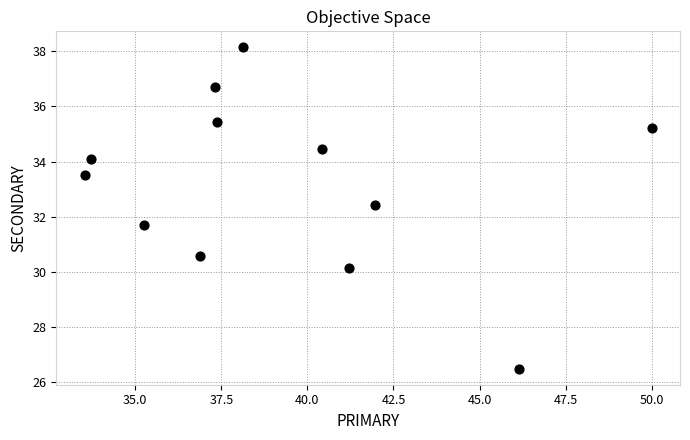

What is the range of X values (max minus min)?

16.5